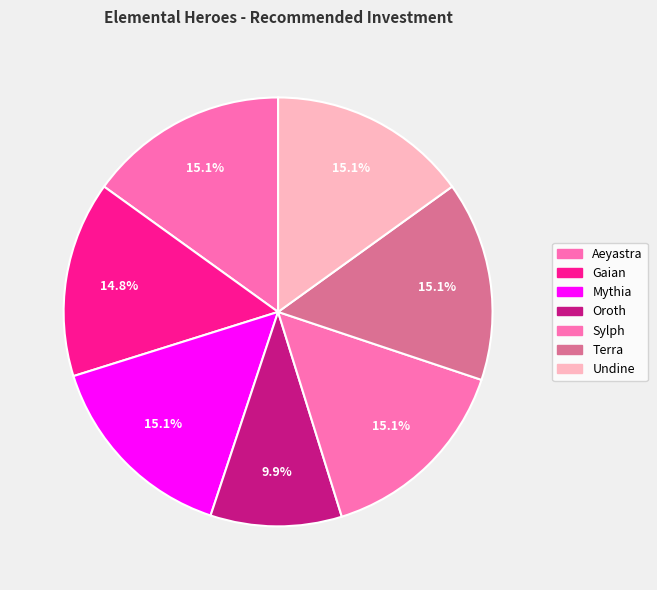

How many segments does this pie chart have?

7